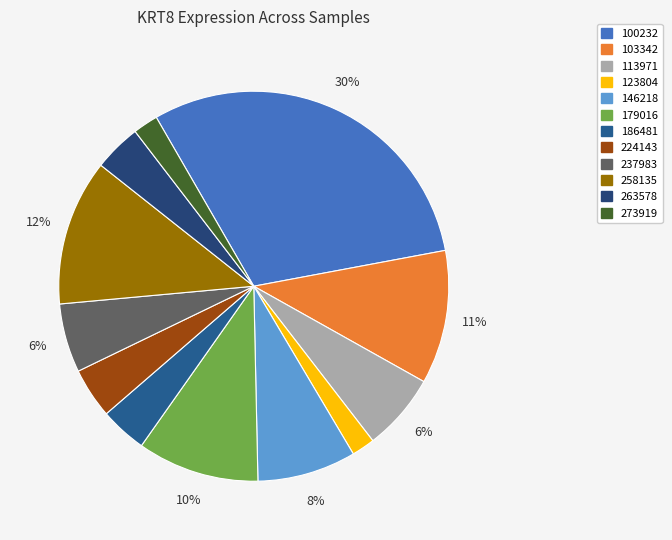

Is there a majority slice in this chart?

No